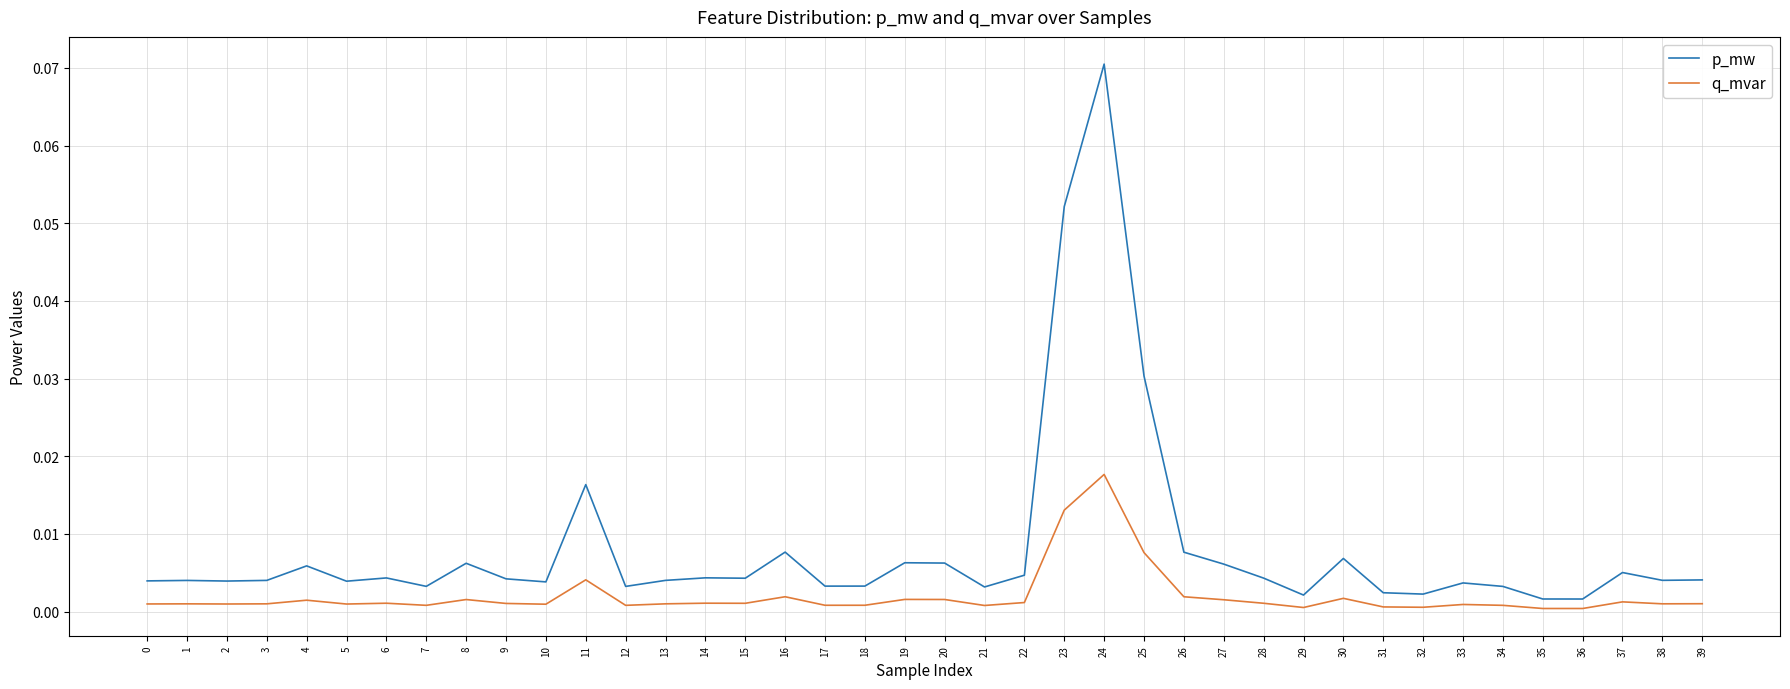

List the series in order of their overall mean, lowest first.

q_mvar, p_mw